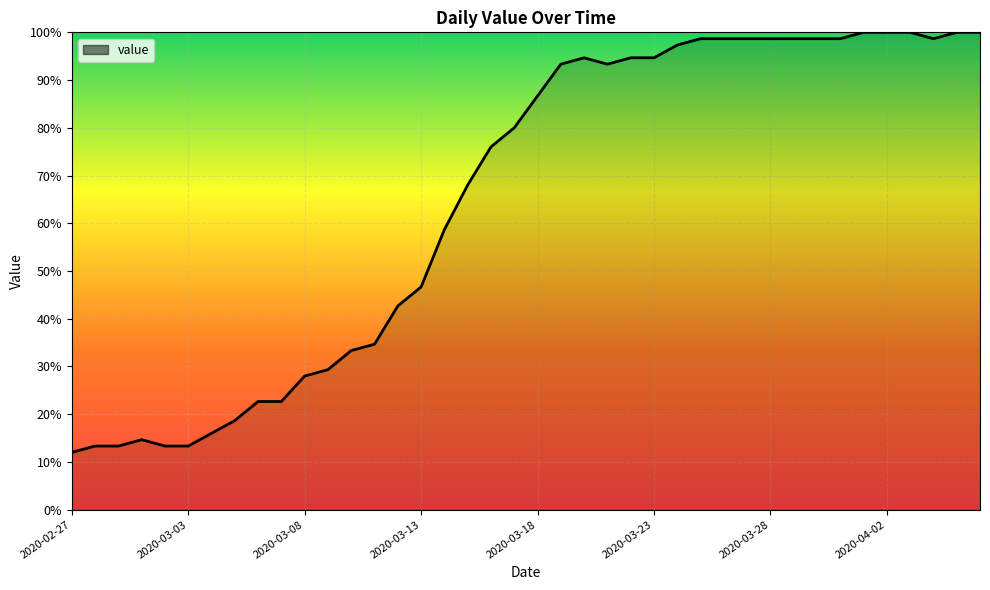

What is the difference between the second highest and minimum values?

88.0